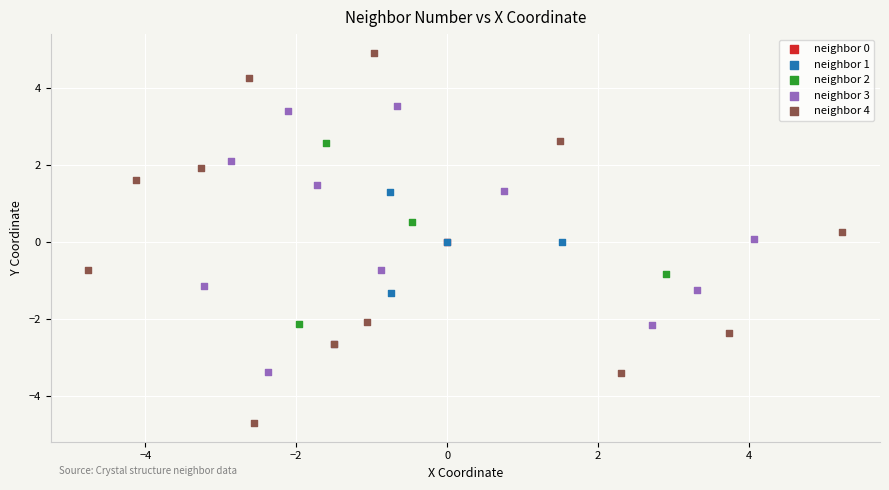

What are all the series names shown in the legend?

neighbor 0, neighbor 1, neighbor 2, neighbor 3, neighbor 4